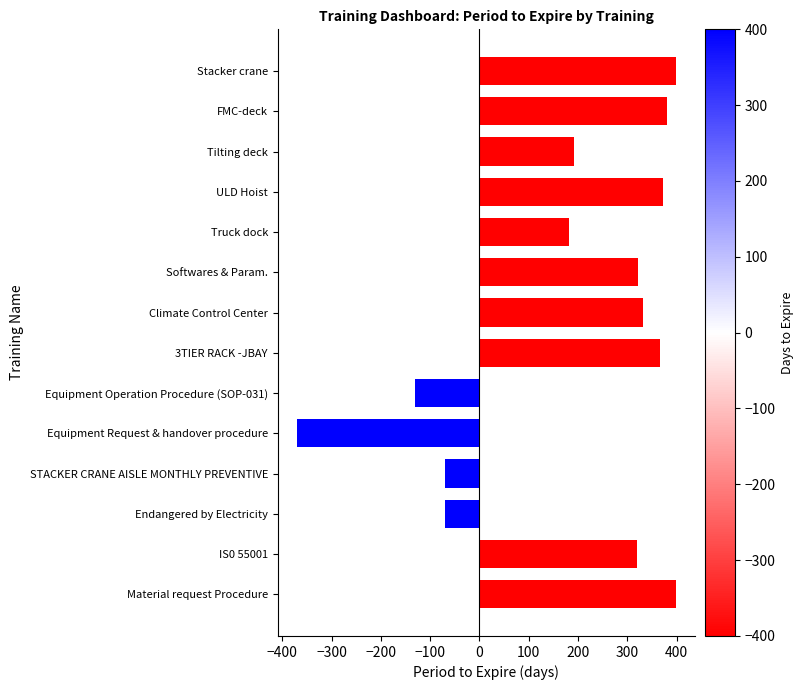

What is the smallest value displayed?

-371